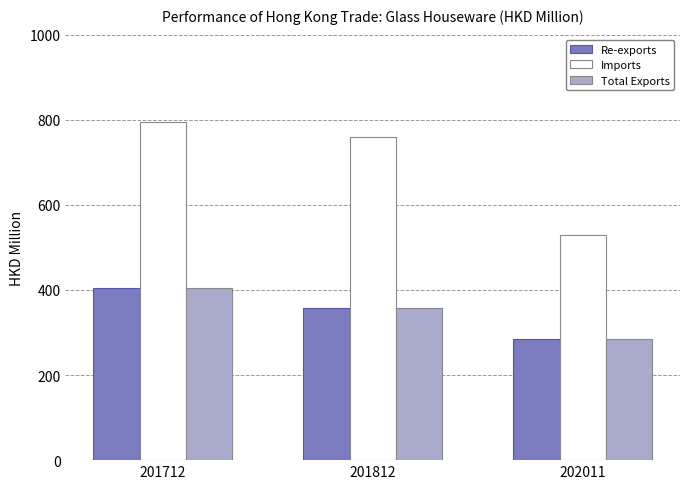

Which series has the largest range (max minus min)?

Imports